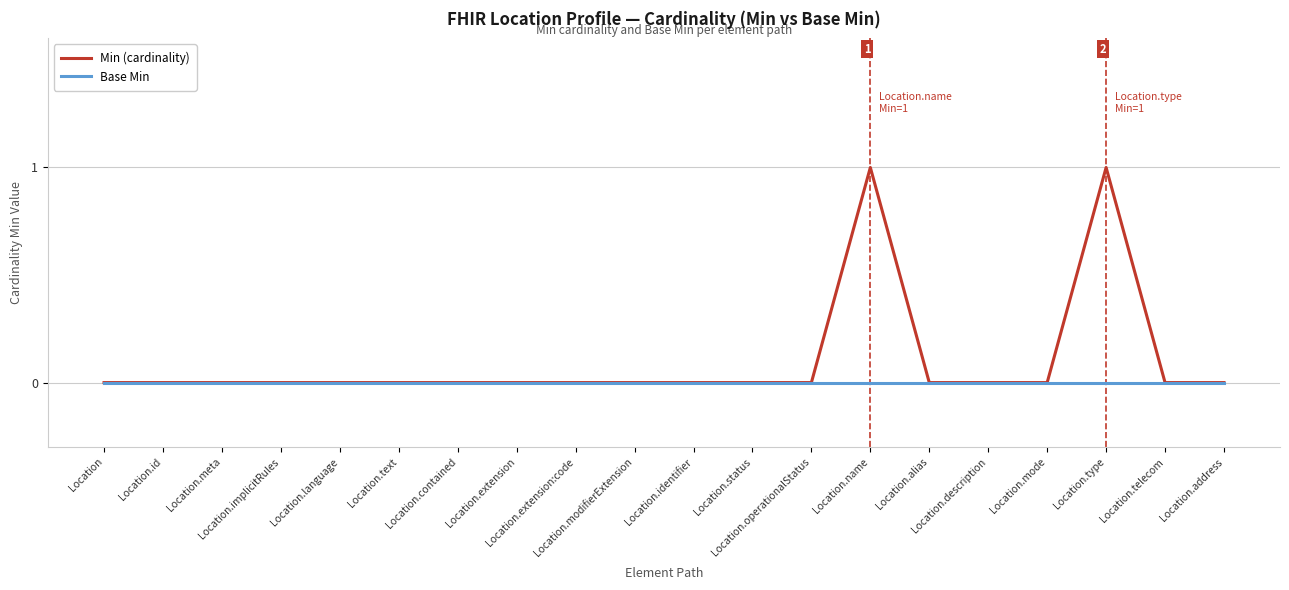

Which series has the largest range (max minus min)?

Min (cardinality)